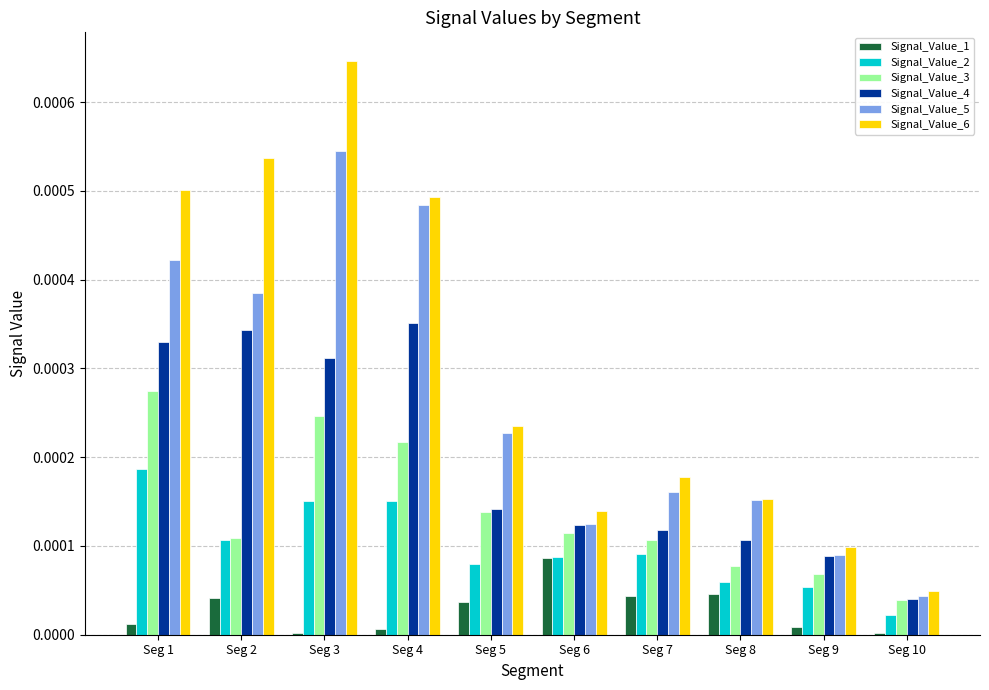

Which series has the largest total across all categories?

Signal_Value_6